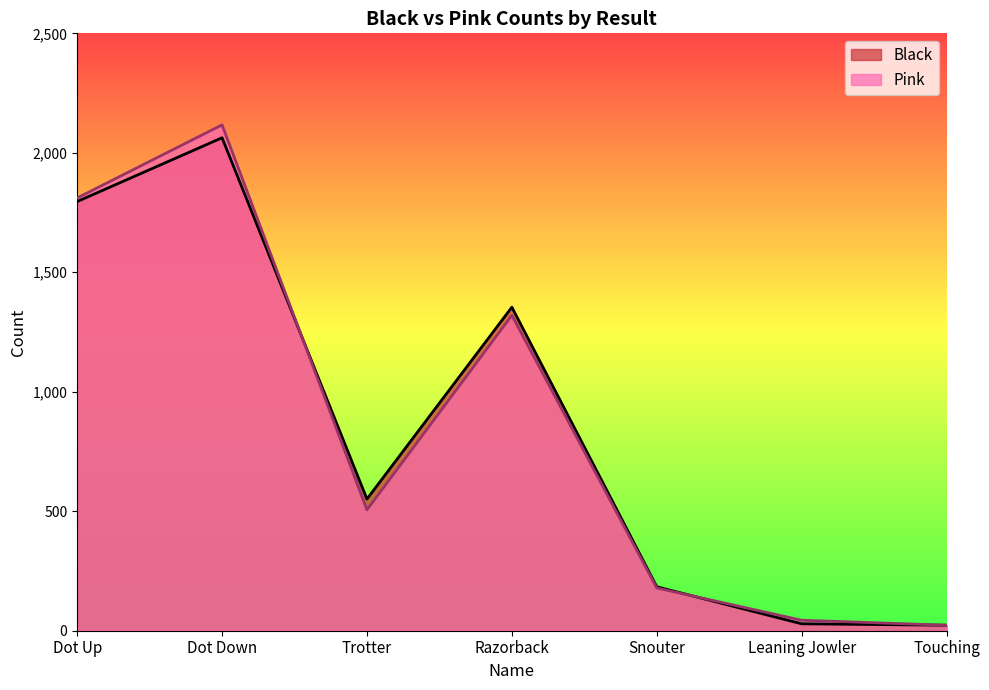

What is the sum of the Black values at Trotter and Dot Down?

2614